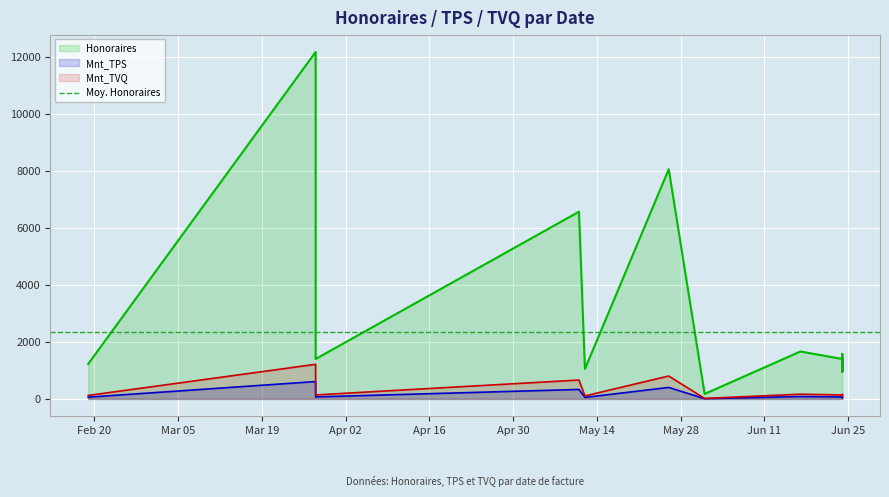

At which category does Honoraires reach its first local peak?

2024-03-28